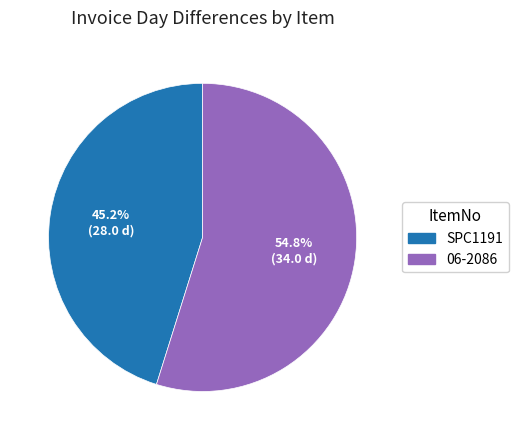

Does SPC1191 account for over 50% of the chart?

No